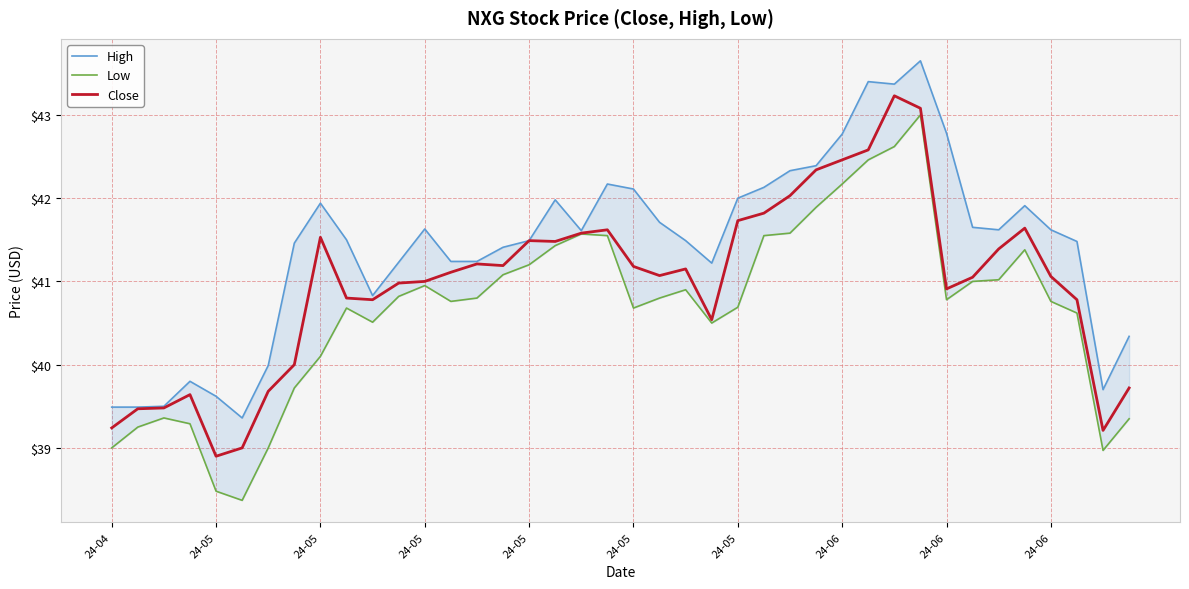

At which category does Close reach its first local peak?

24-05